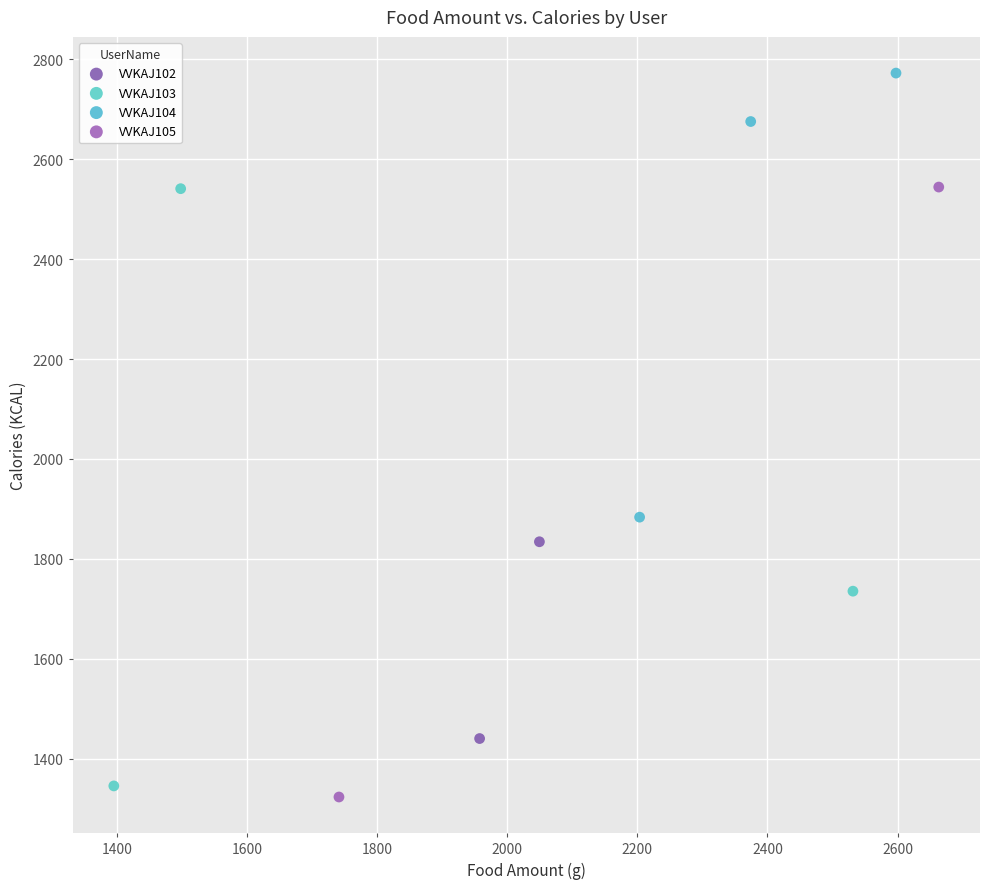

Which series reaches the minimum Y coordinate?

VVKAJ105